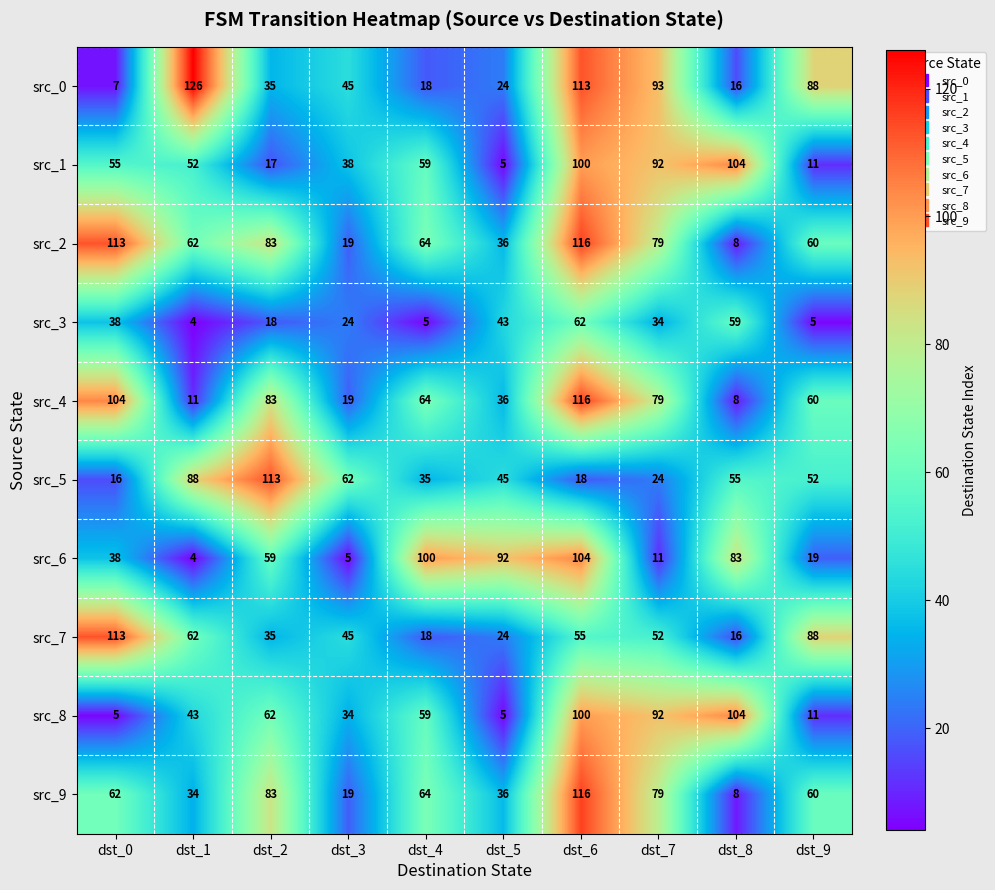

How many data points does each series have?

10